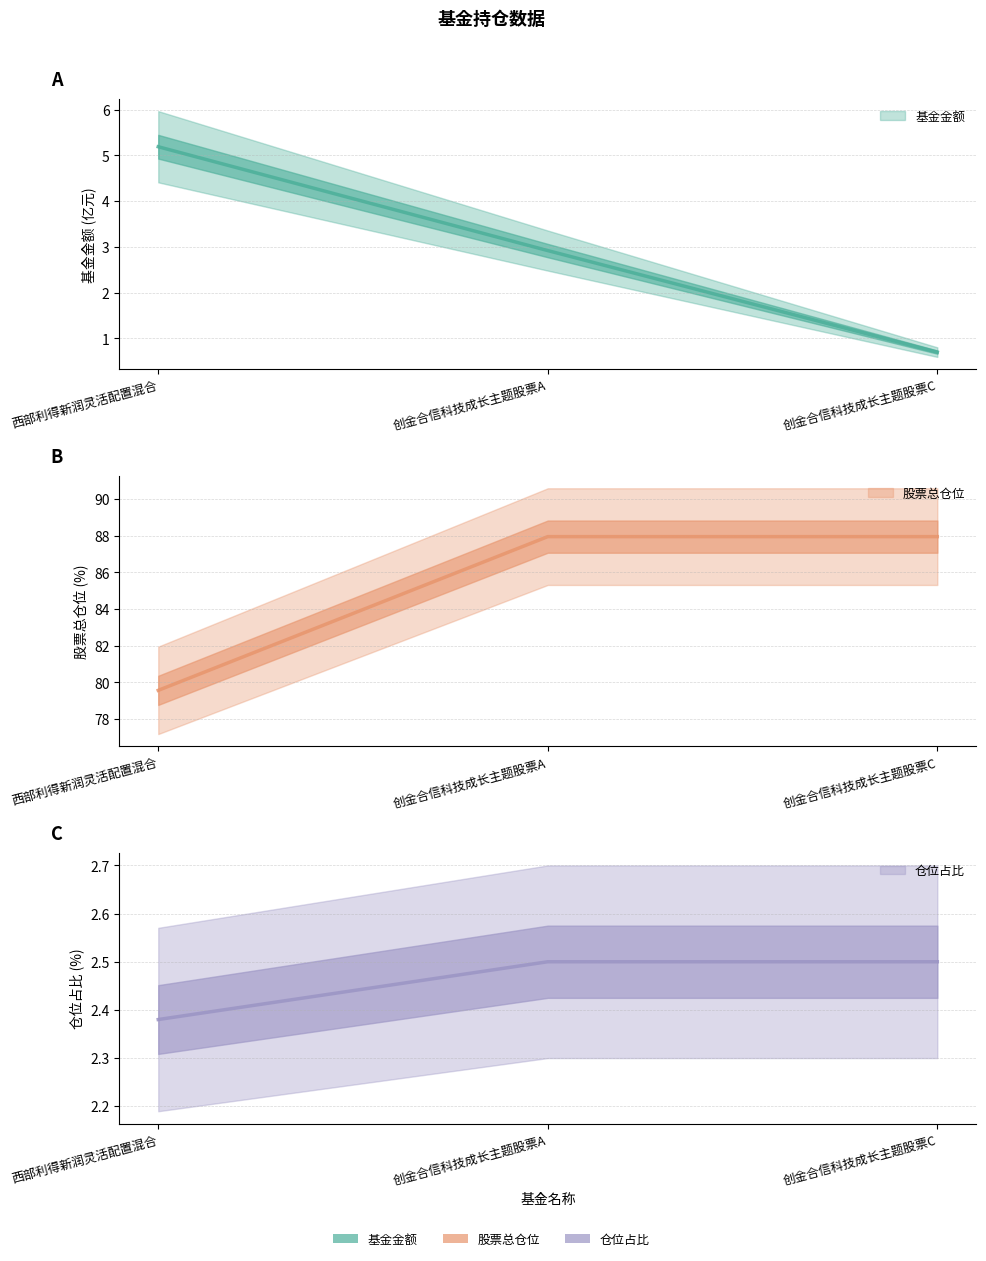

Rank the series by their maximum value, from lowest to highest.

仓位占比, 基金金额, 股票总仓位